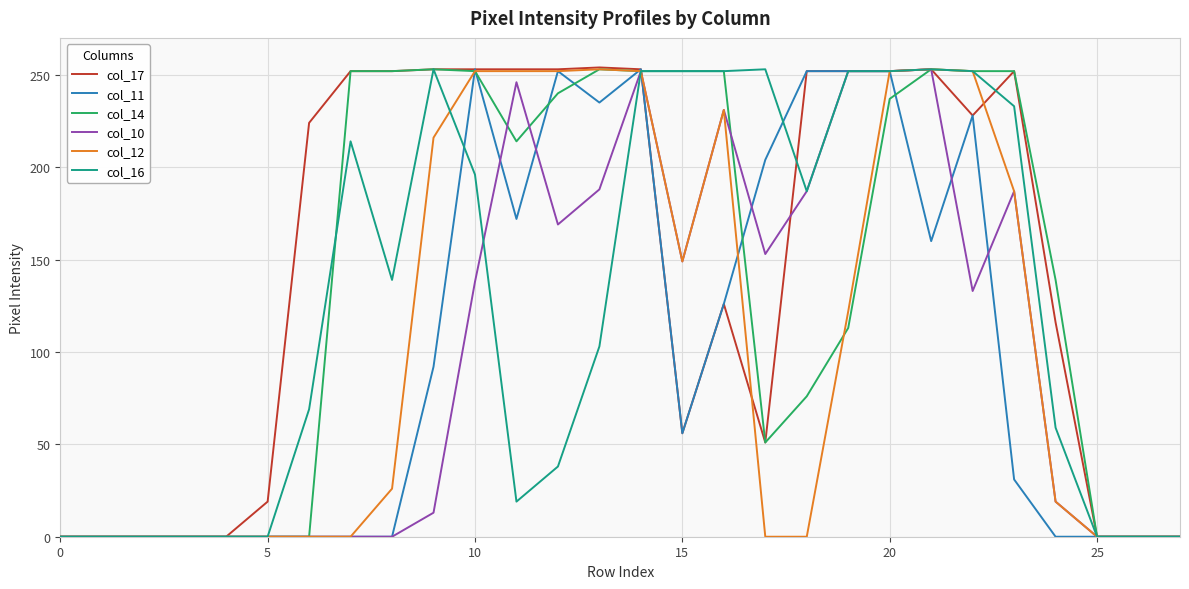

Which series has the widest spread of values?

col_17